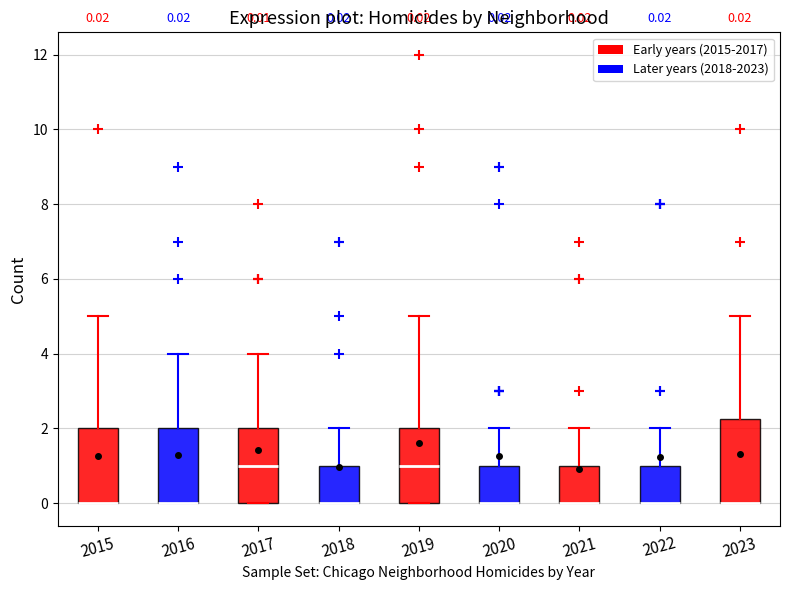

Which box is the tallest, from its lower edge to its upper edge?

2023